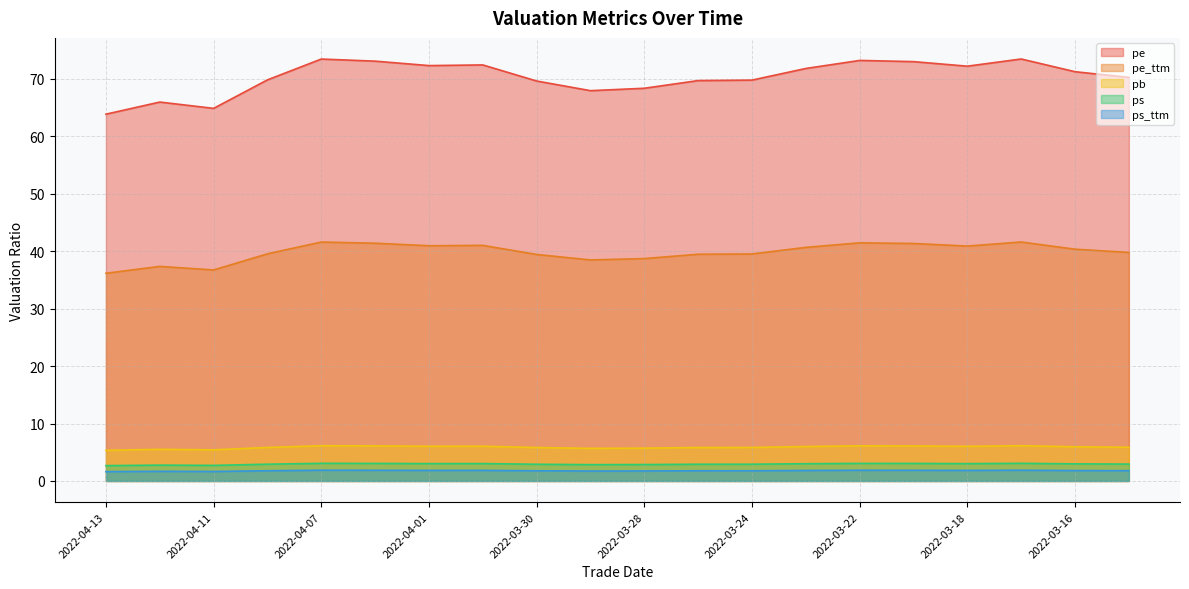

List the labels in order of pe_ttm value, smallest first.

2022-04-13, 2022-04-11, 2022-04-12, 2022-03-29, 2022-03-28, 2022-03-30, 2022-03-25, 2022-03-24, 2022-04-08, 2022-03-15, 2022-03-16, 2022-03-23, 2022-03-18, 2022-04-01, 2022-03-31, 2022-03-21, 2022-04-06, 2022-03-22, 2022-04-07, 2022-03-17